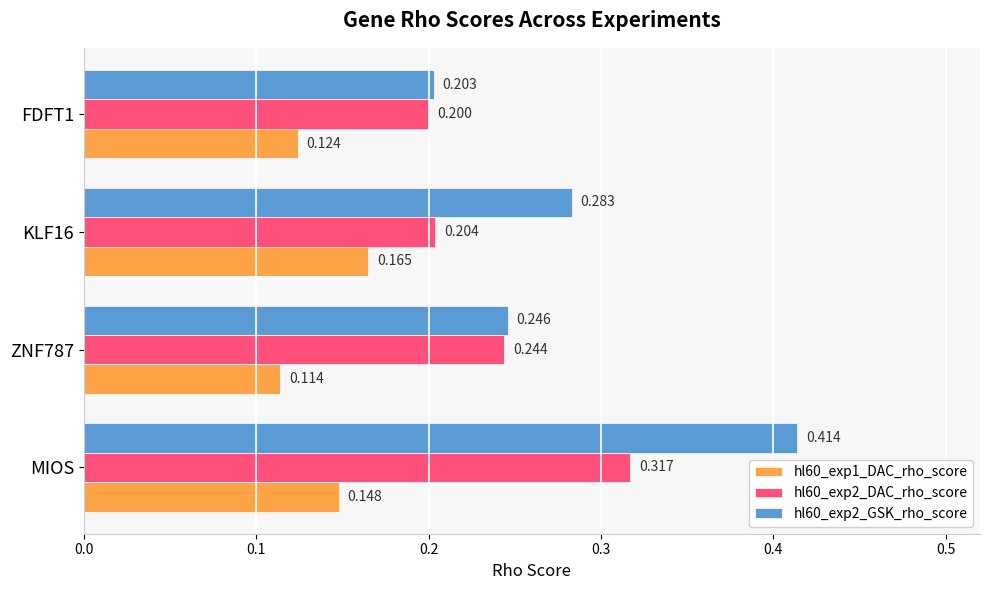

At which category does the chart reach its peak across all series?

MIOS